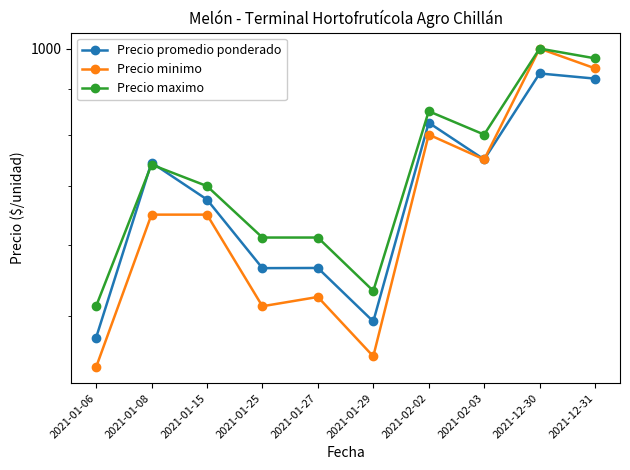

What is the average value of the Precio maximo series?

733.6